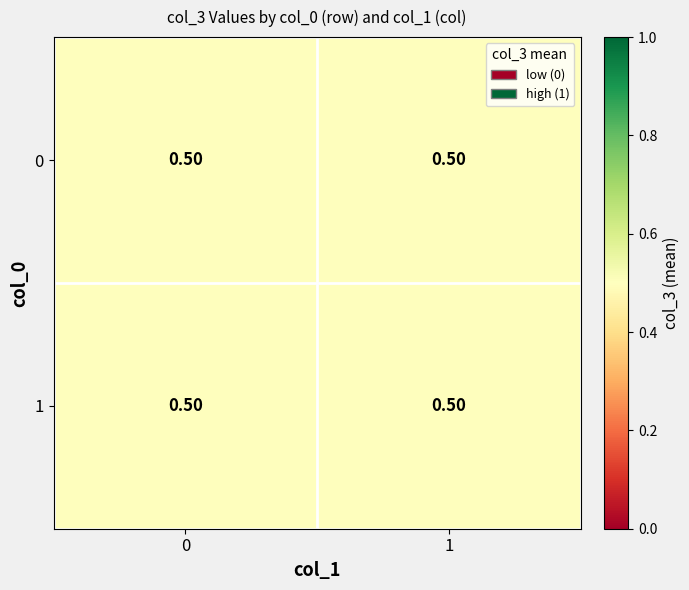

True or false: 1 has a value of 0 at 15.

False